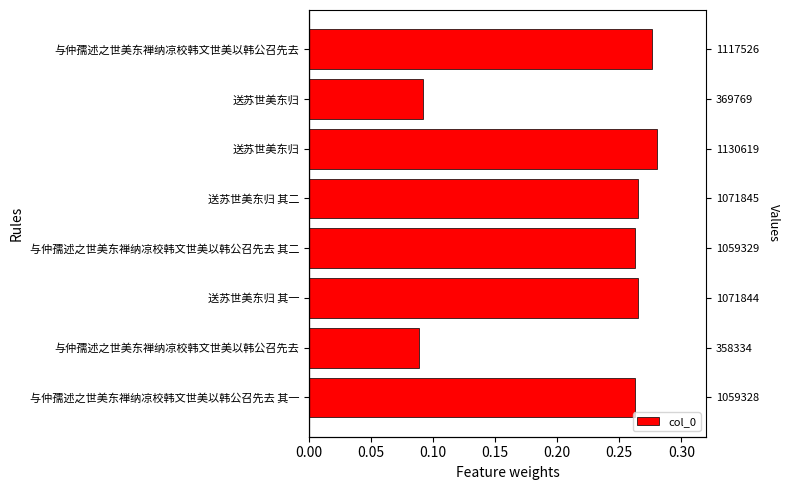

How many bars are there in total?

8